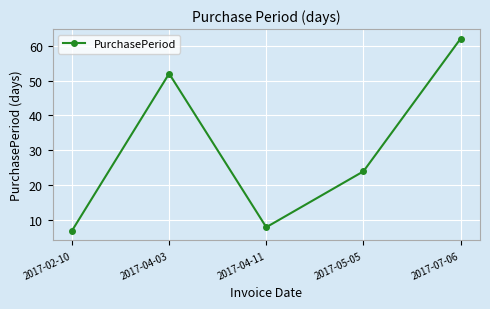

What is the value of the 4th point from the left?

24